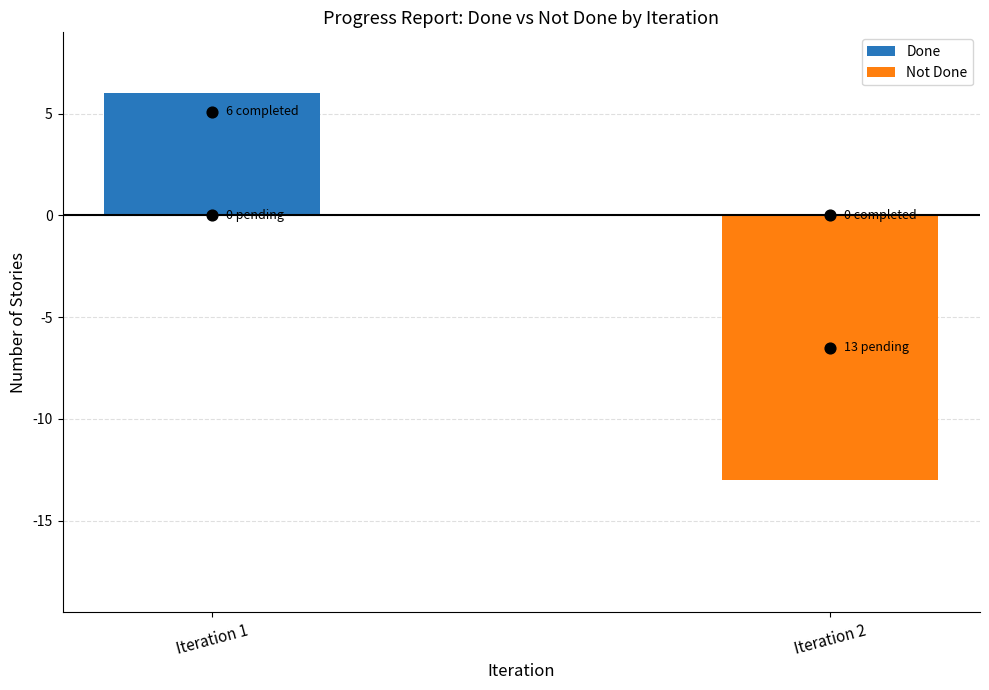

At how many categories does at least one series exceed -9?

2